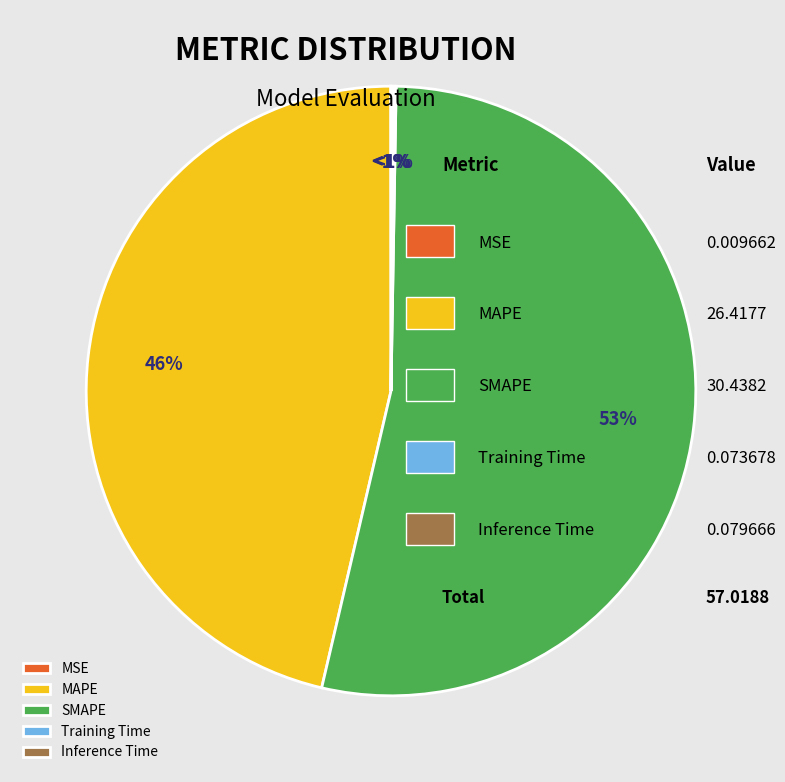

To the nearest percent, what is the combined percentage of SMAPE and MAPE?

100%